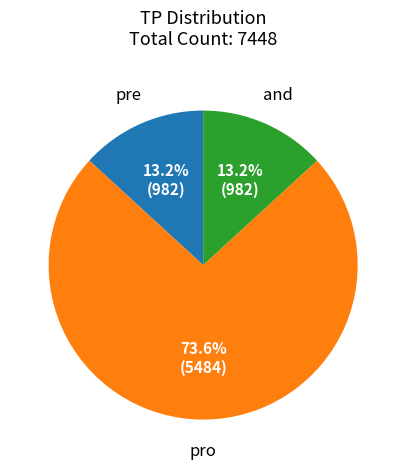

How many slices are in this pie chart?

3